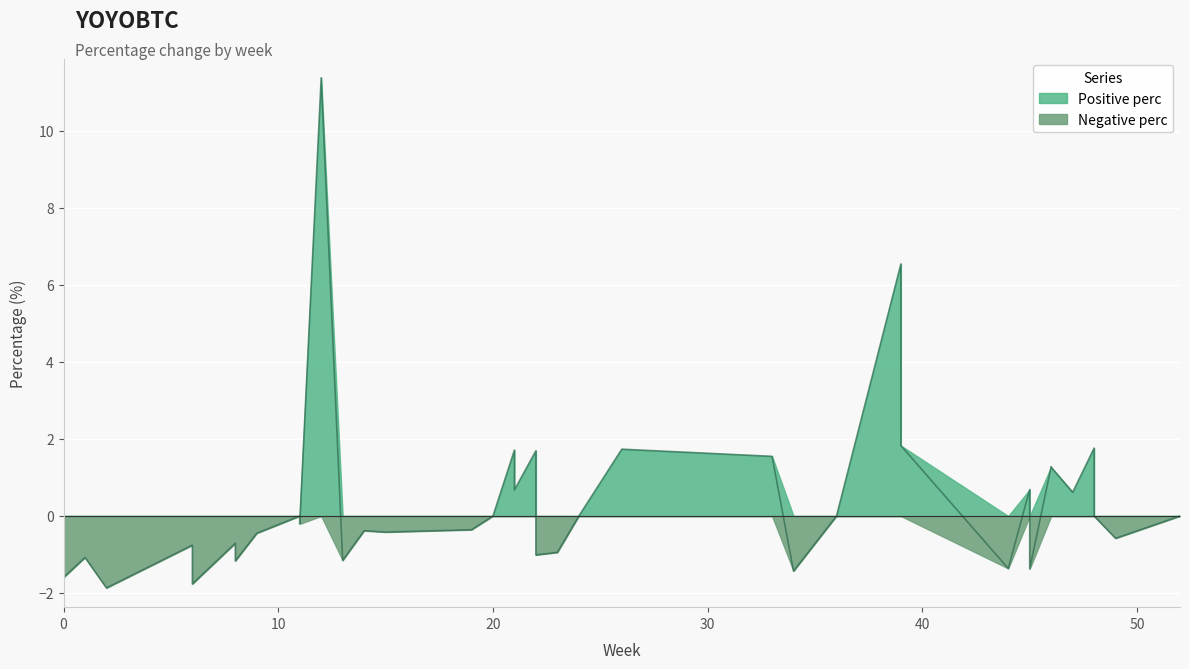

Is it true that Positive perc equals 4.2 at 16?

False